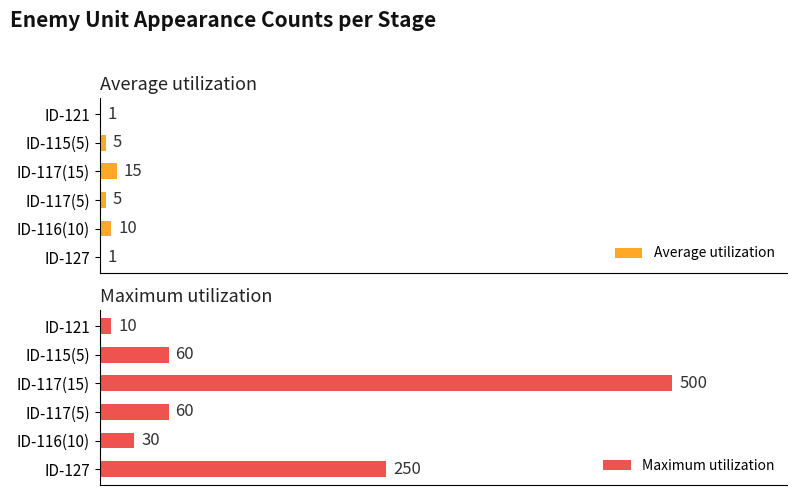

Are the bars horizontal?

Yes